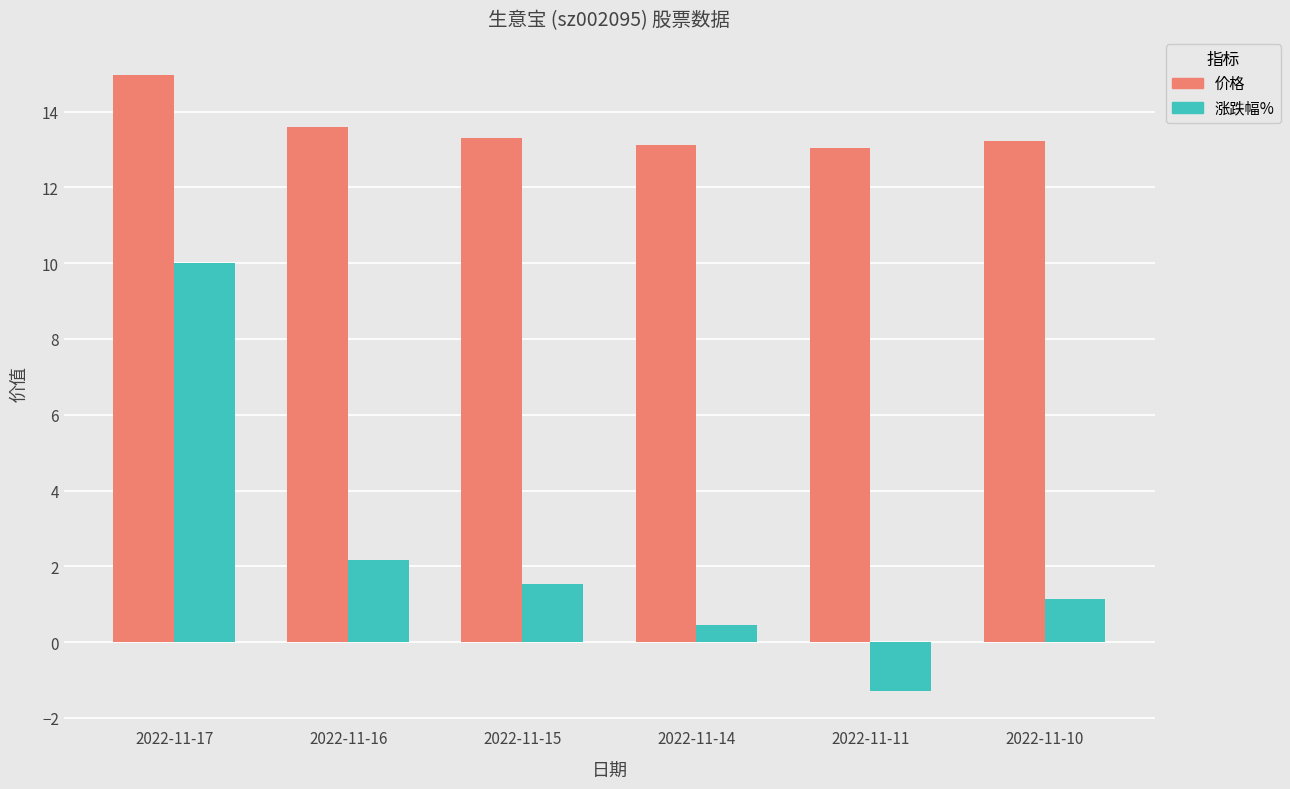

How many bars are there in each group?

2